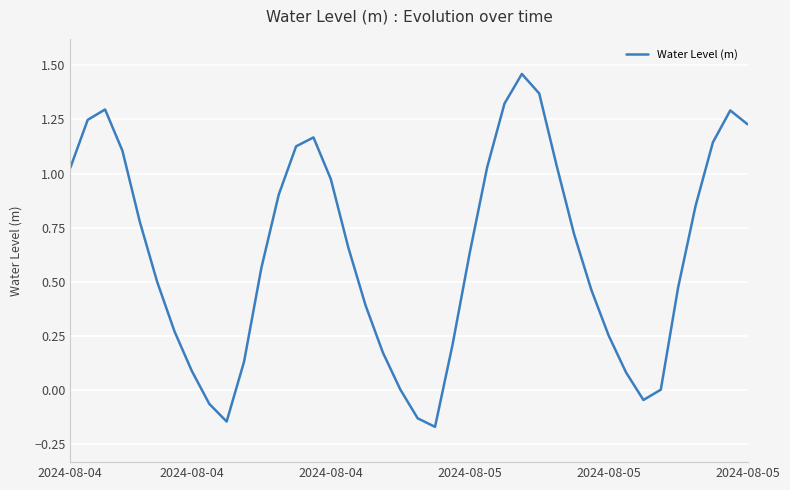

What is the difference between the maximum and minimum values?

1.6